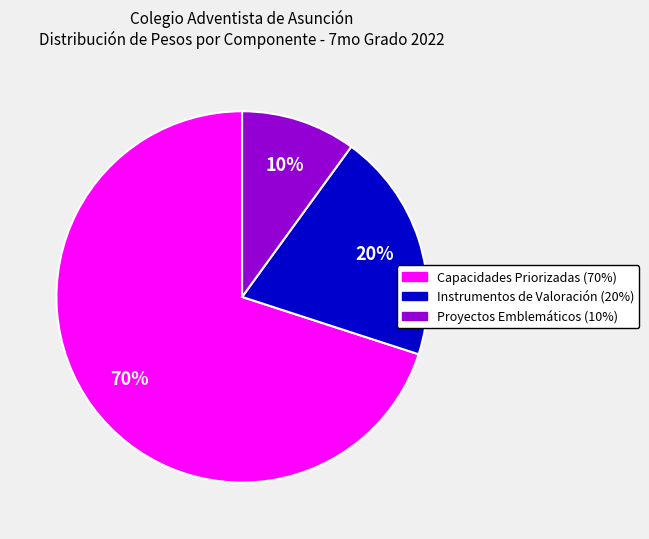

The Proyectos Emblemáticos (10%) slice represents 24% of the pie. True or false?

False